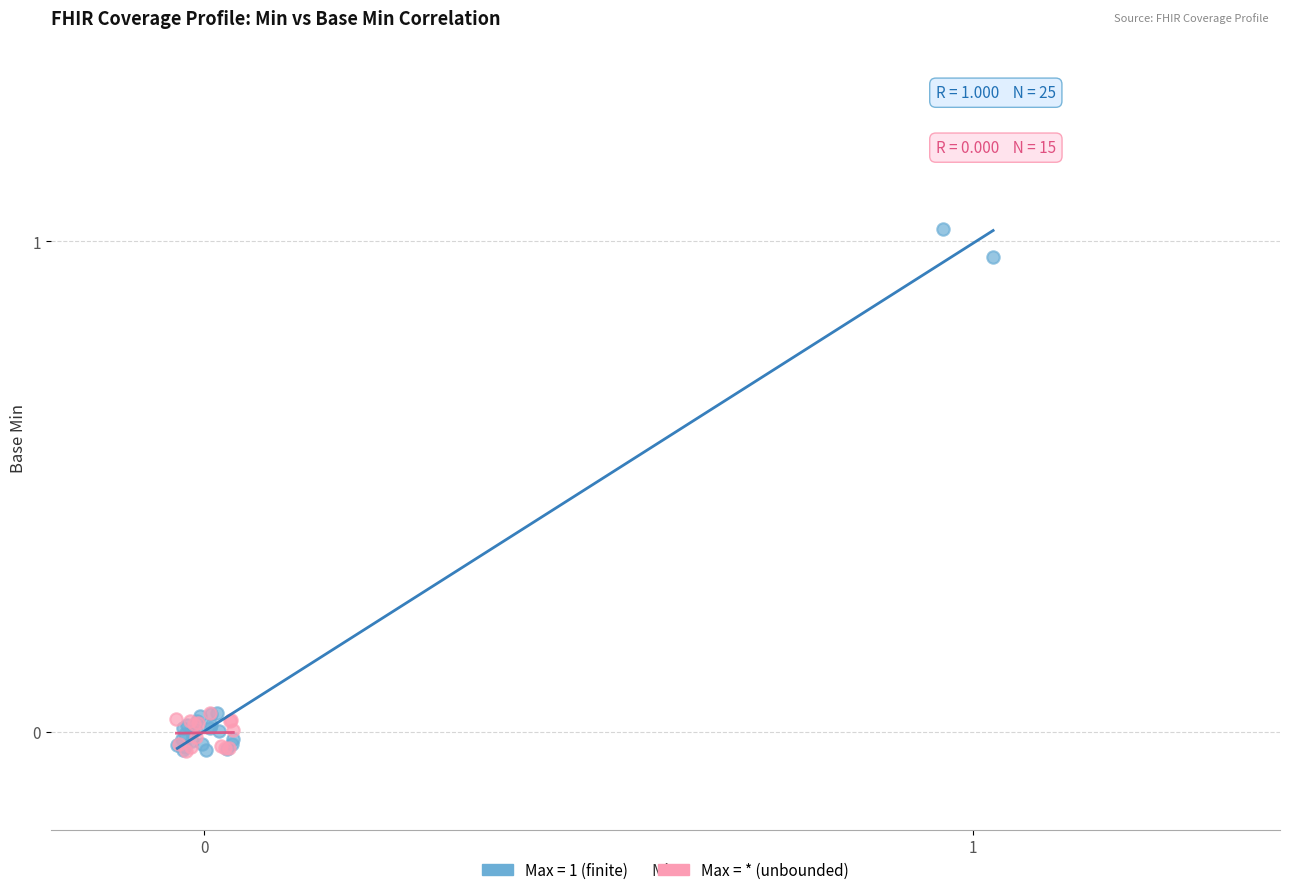

Which series has the largest Y range (max minus min)?

Max = 1 (finite)